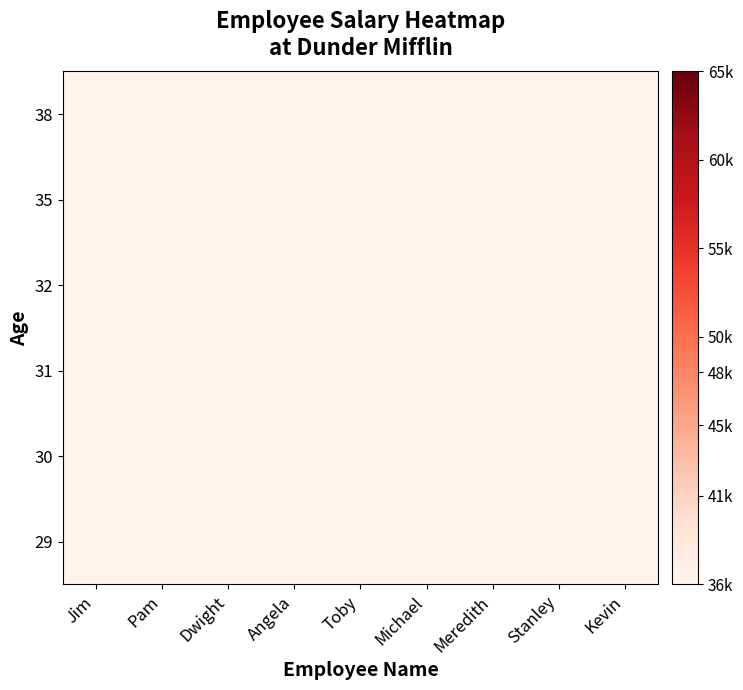

Between Jim and Toby, which is larger?

Jim